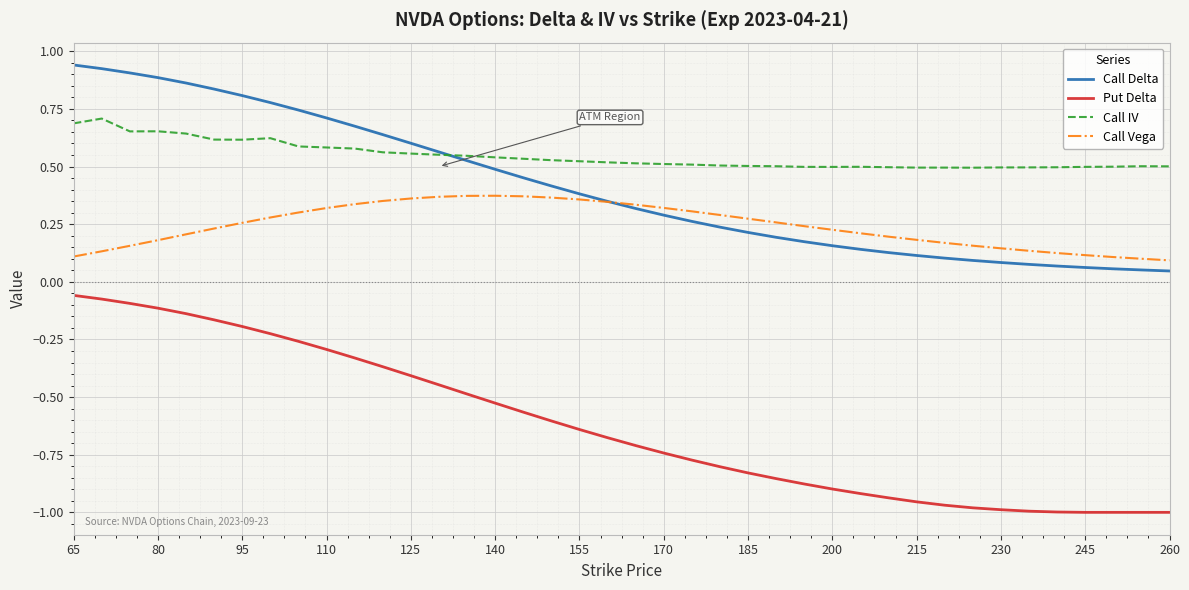

Rank the series by their maximum value, from highest to lowest.

Call Delta, Call IV, Call Vega, Put Delta